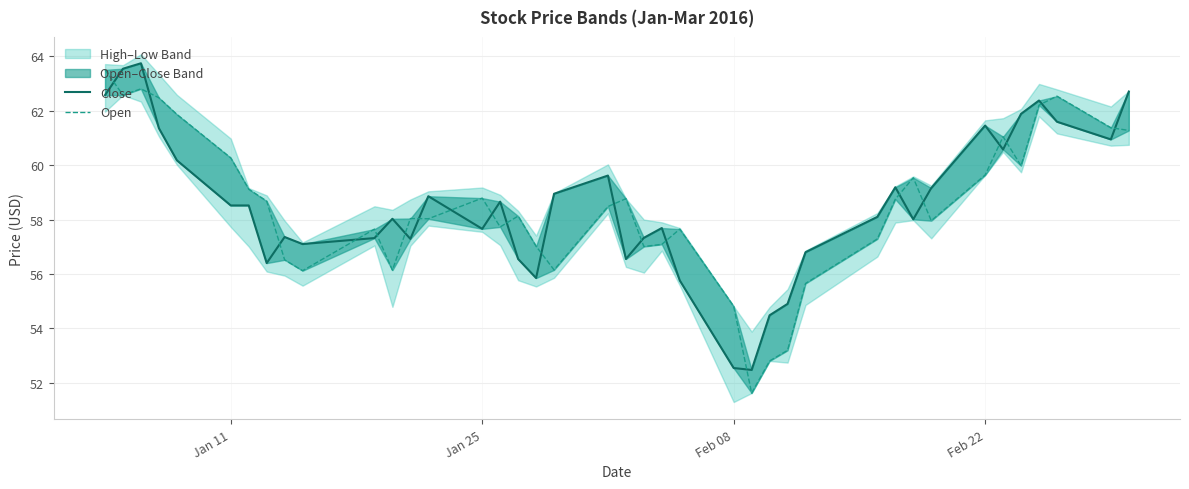

Does the chart display data point markers on the line(s)?

No